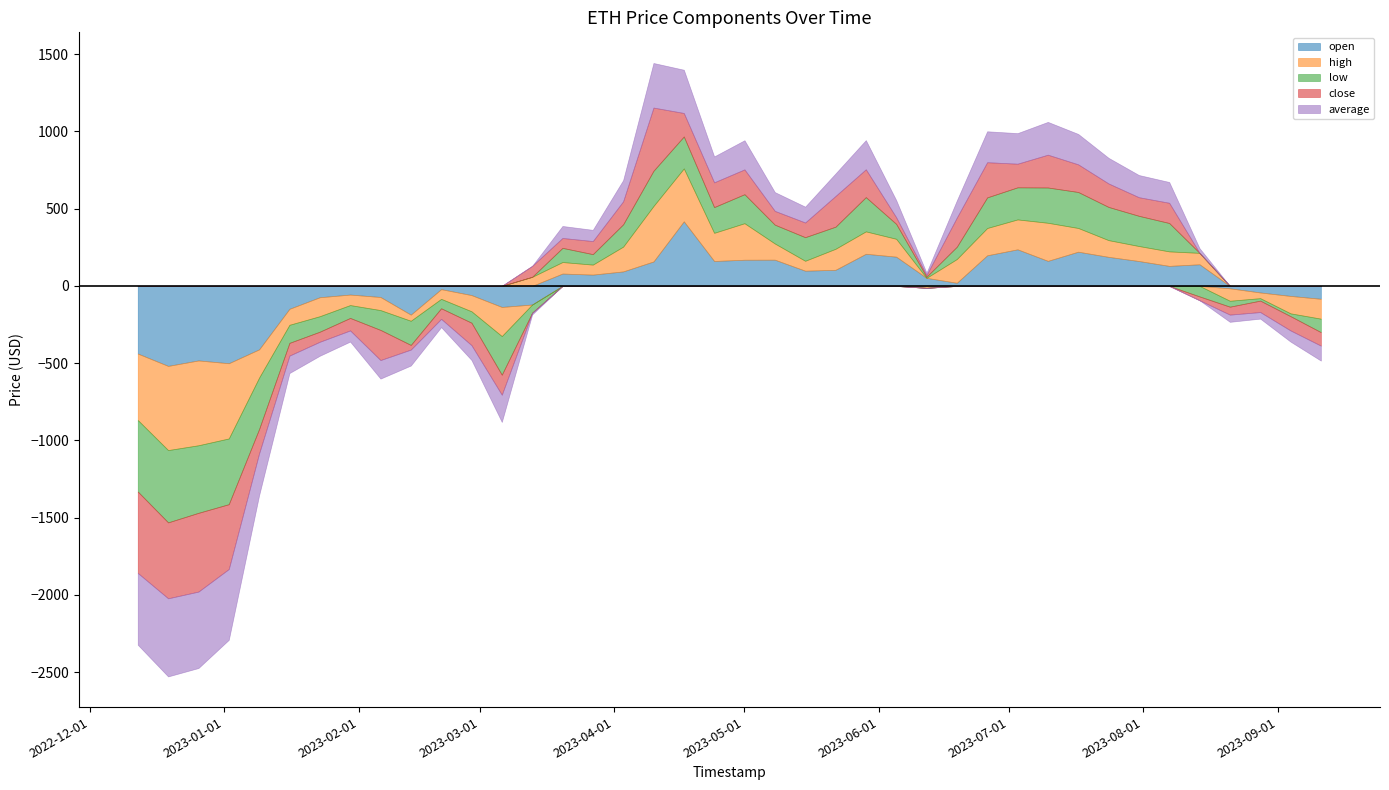

How many interior local peaks does the high series have?

9